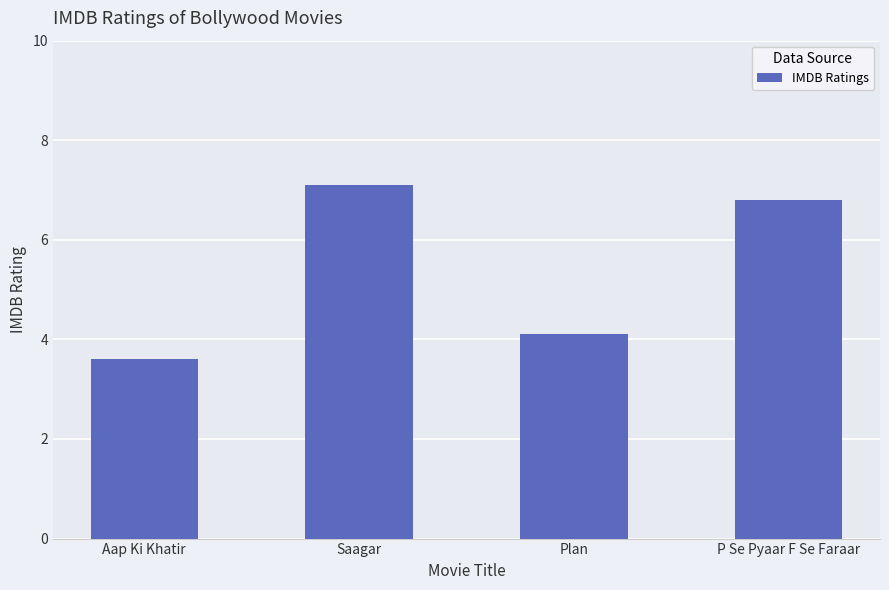

Is it true that the value at Aap Ki Khatir is 3.6?

True